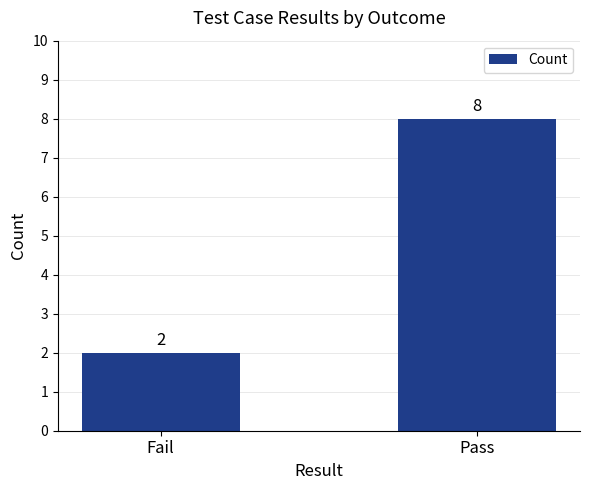

What is the label of the 2nd bar from the right?

Fail